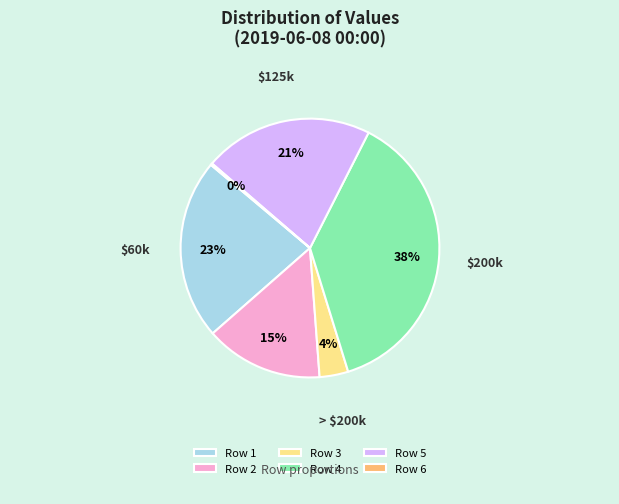

Is it true that Row 4 is 38% of the pie?

True